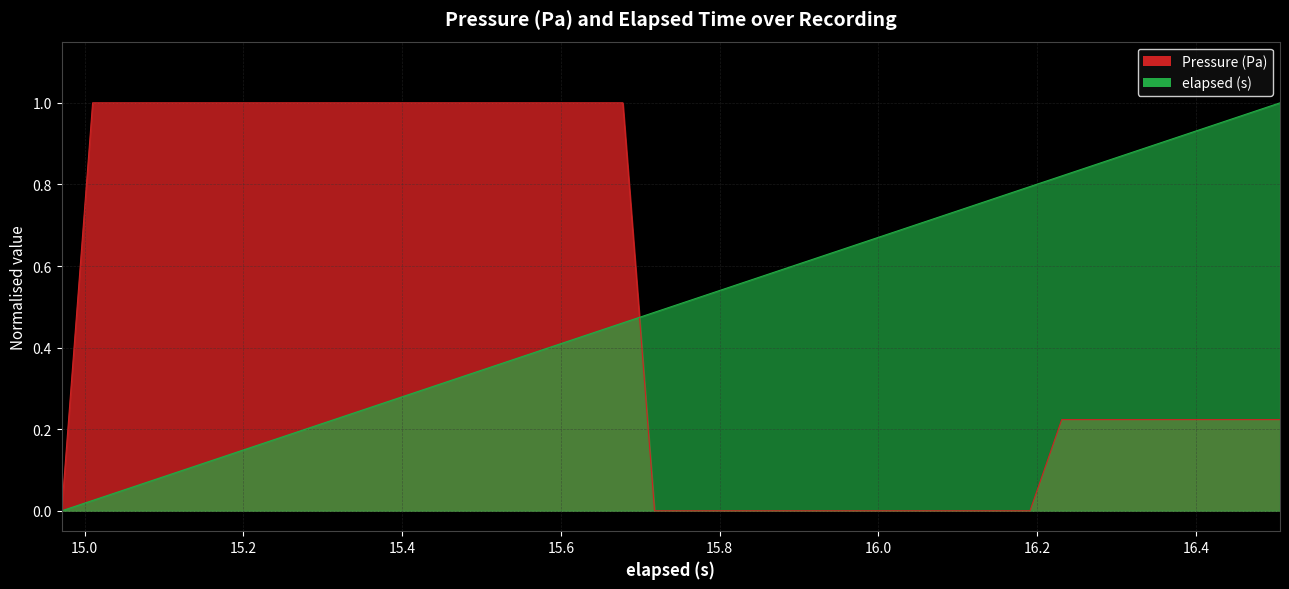

Reading right to left, list all the values displayed in this chart.

elapsed_s: 1.0	1.0	0.9	0.9	0.9	0.9	0.8	0.8	0.8	0.8	0.7	0.7	0.7	0.7	0.6	0.6	0.6	0.6	0.5	0.5	0.5	0.5	0.4	0.4	0.4	0.4	0.3	0.3	0.3	0.3	0.2	0.2	0.2	0.2	0.1	0.1	0.1	0.1	0.0	0.0
pressure: 0.2	0.2	0.2	0.2	0.2	0.2	0.2	0.2	0.0	0.0	0.0	0.0	0.0	0.0	0.0	0.0	0.0	0.0	0.0	0.0	0.0	1.0	1.0	1.0	1.0	1.0	1.0	1.0	1.0	1.0	1.0	1.0	1.0	1.0	1.0	1.0	1.0	1.0	1.0	0.0